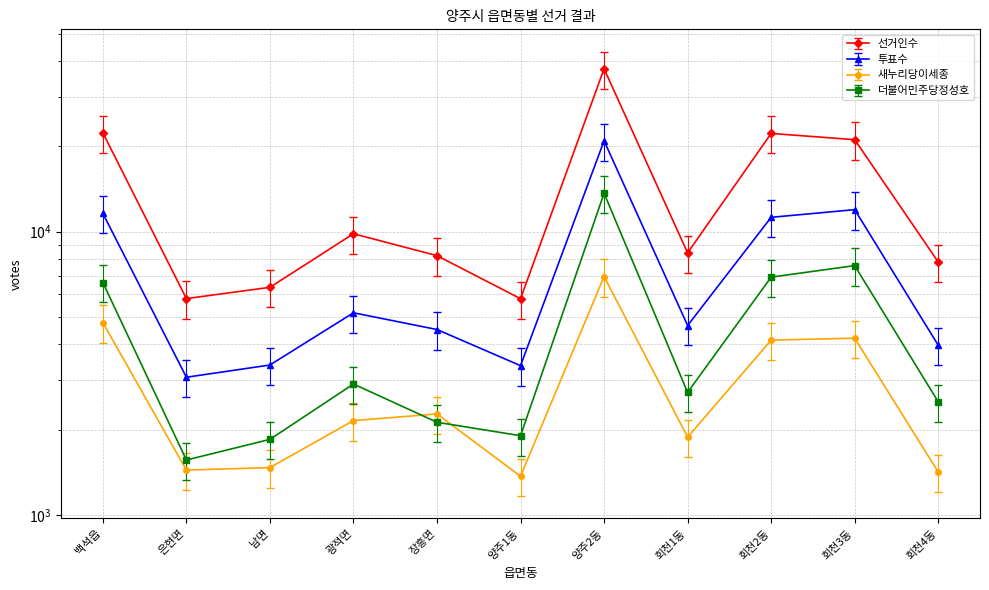

Is it true that 선거인수 equals 10233.2 at 회천4동?

False